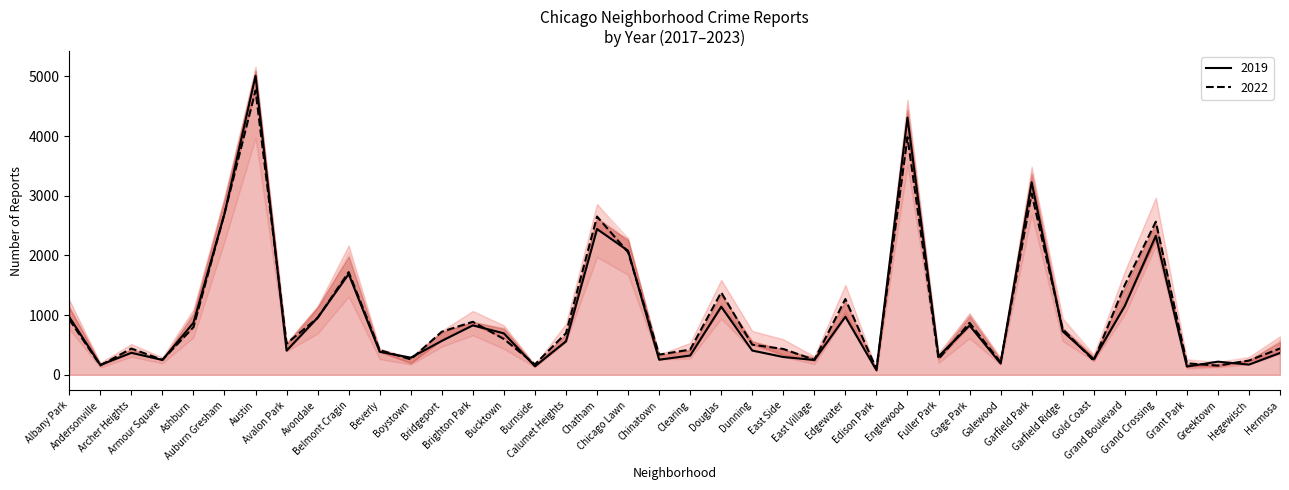

What is the minimum value for 2023?

71